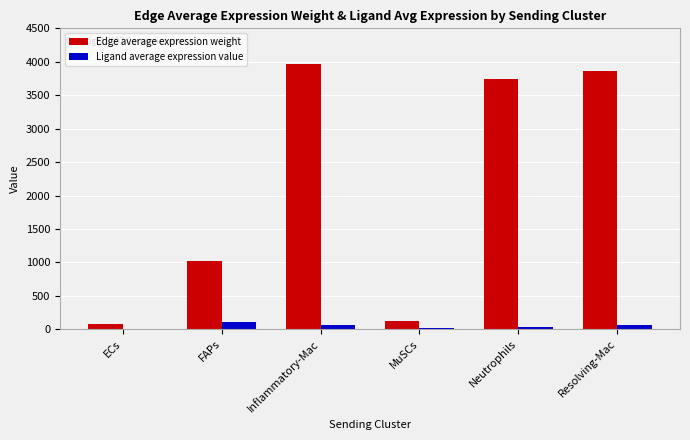

Between ECs and Inflammatory-Mac, which series saw the biggest shift?

Edge average expression weight